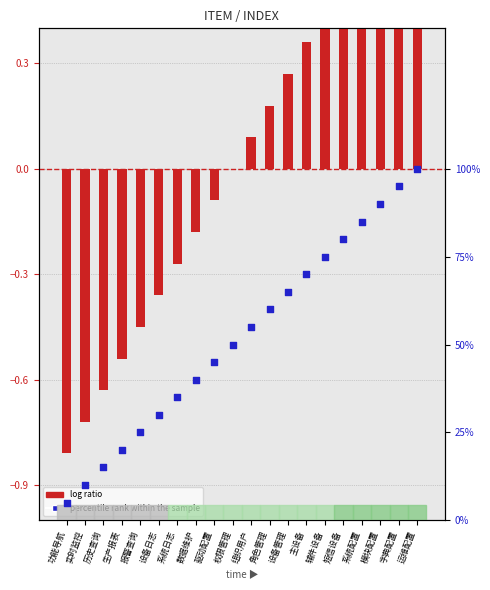

What are all the series names shown in the legend?

log ratio, percentile rank within the sample